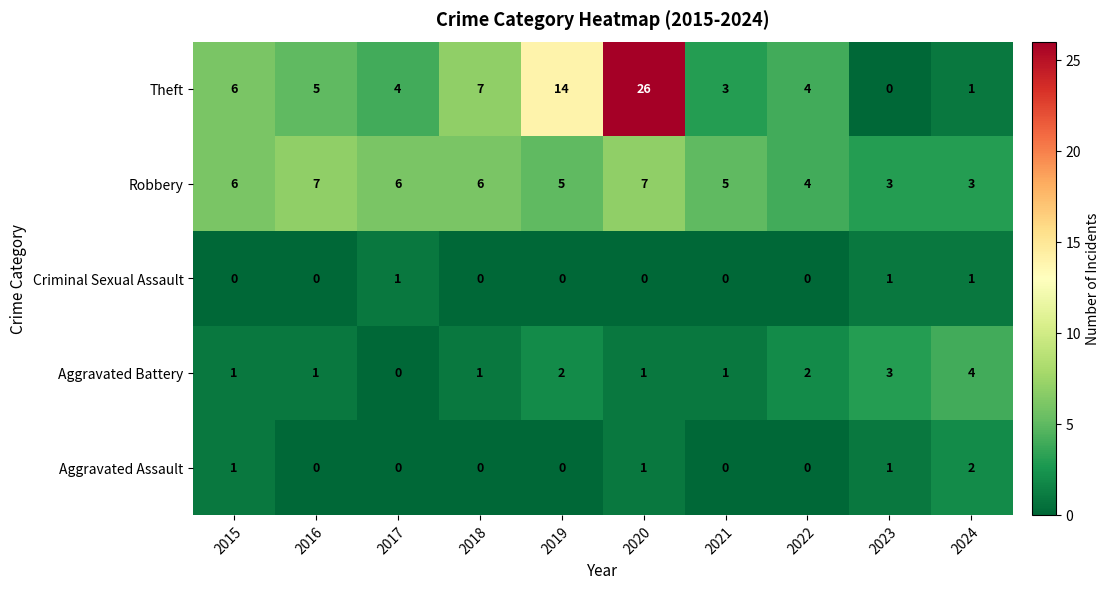

List the series in order of their peak value, lowest first.

Criminal Sexual Assault, Aggravated Assault, Aggravated Battery, Robbery, Theft